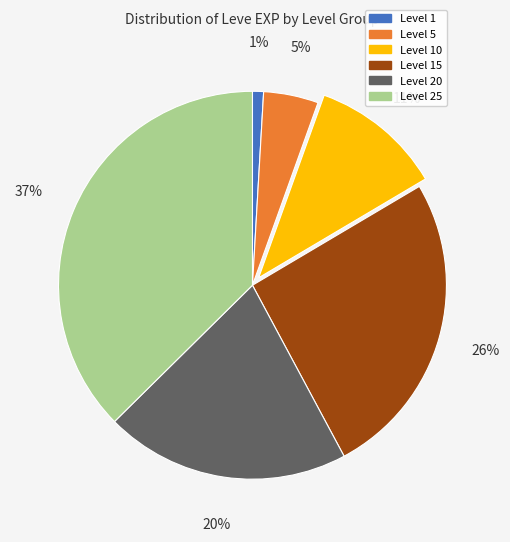

To the nearest percent, what is the difference between the largest and smallest slice percentages?

36%